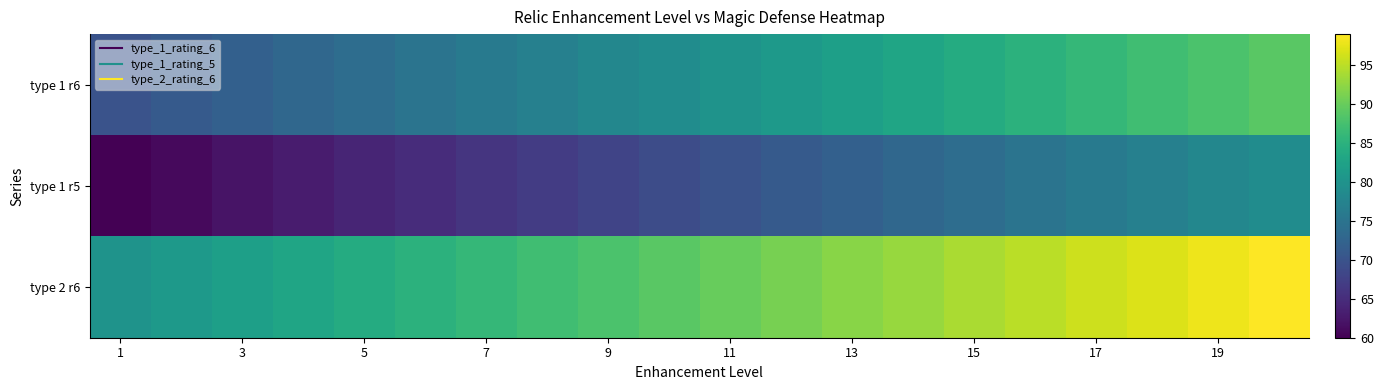

At how many categories does at least one series exceed 62?

20